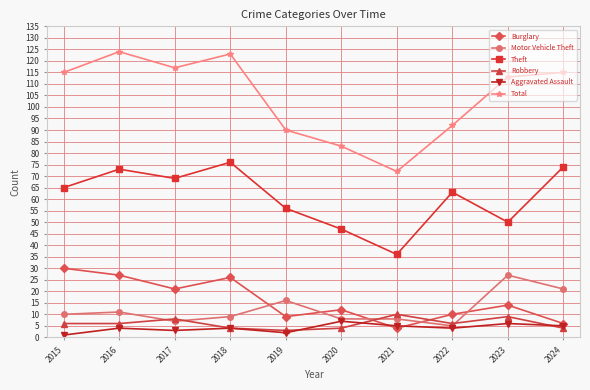

What is the spread (max minus min) of values at 2024?

111